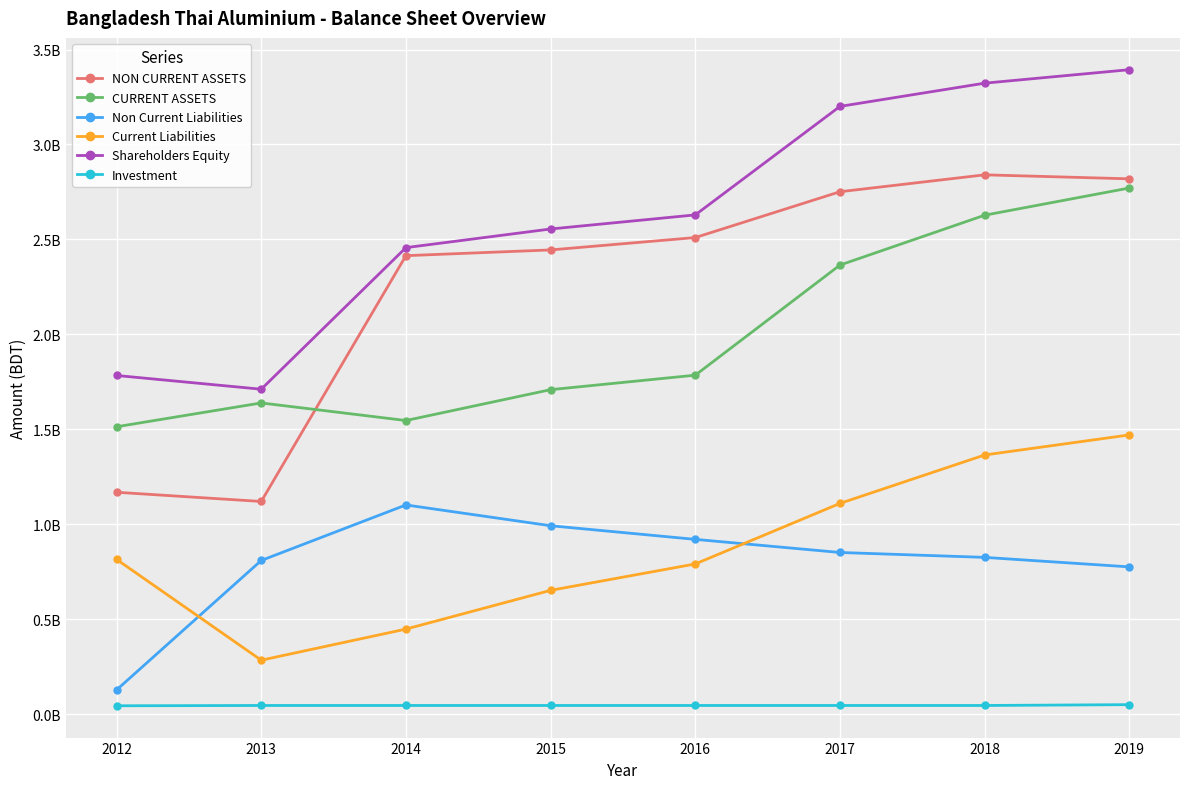

What is the smallest value displayed?

43400000